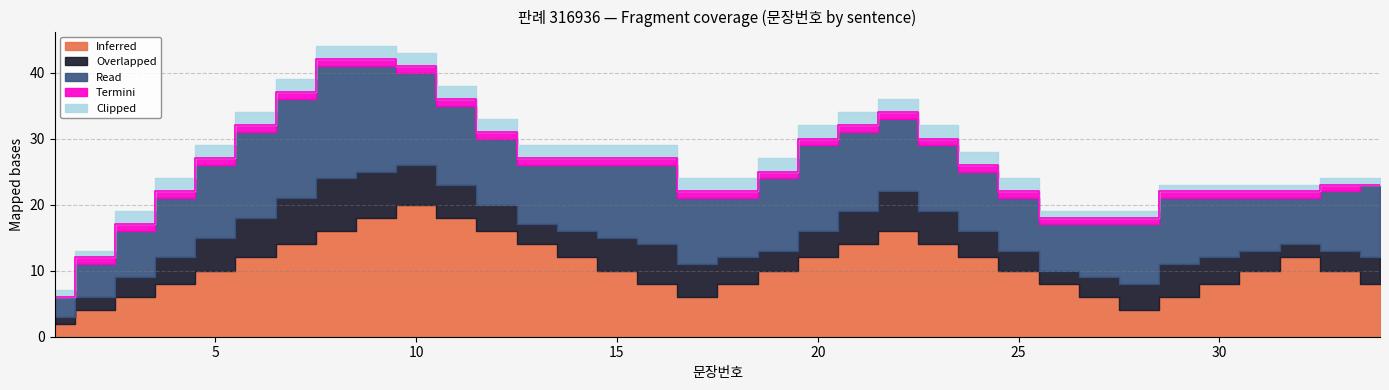

What is the maximum value shown in the chart?

20